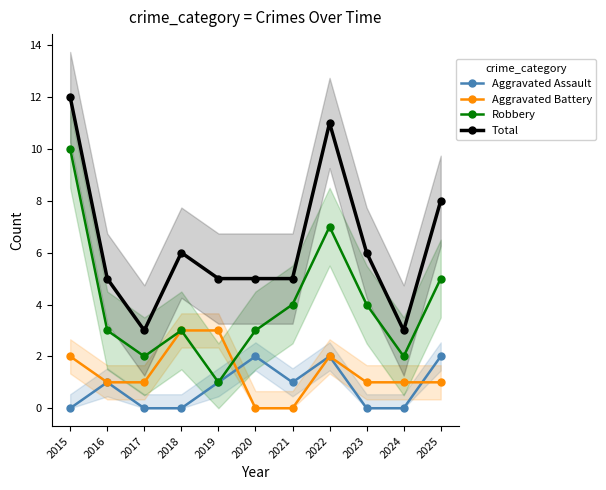

True or false: Robbery and Aggravated Assault cross at least once.

False